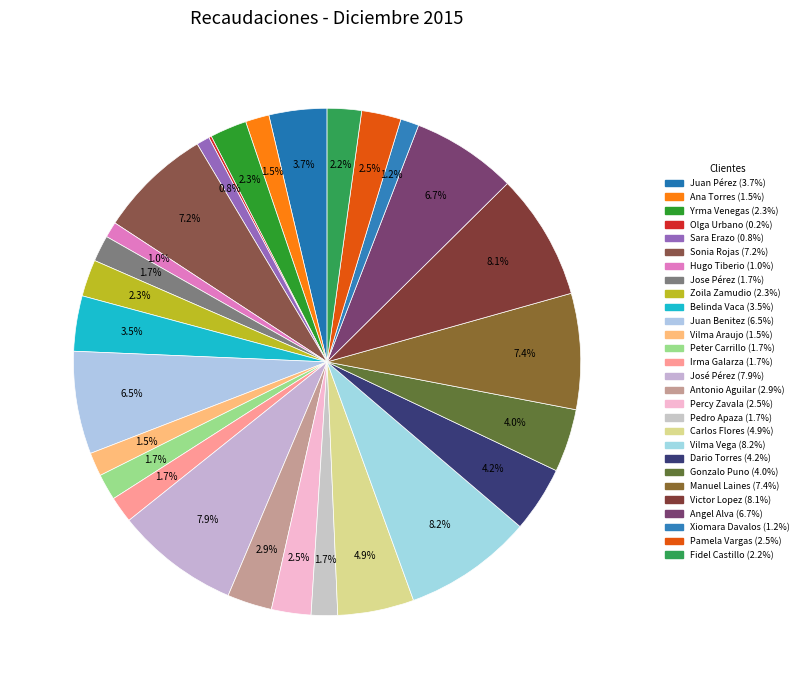

How many slices are in this pie chart?

28